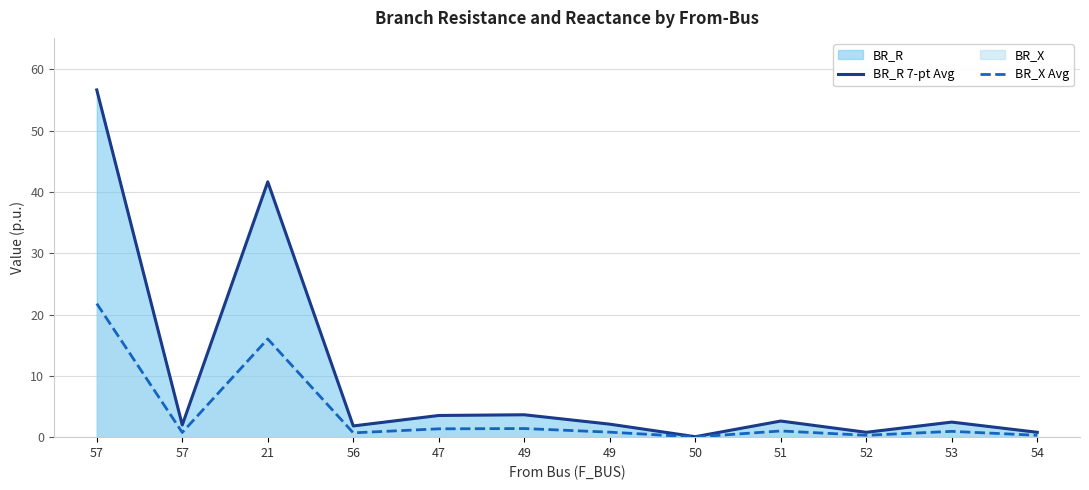

Reading right to left, what are all the values shown in this chart?

BR_R 7-pt Avg: 54=0.8	53=2.5	52=0.8	51=2.6	50=0.1	49=2.1	49=3.7	47=3.5	56=1.8	21=41.7	57=2.0	57=56.7
BR_X Avg: 54=0.3	53=0.9	52=0.3	51=1.0	50=0.0	49=0.8	49=1.4	47=1.4	56=0.7	21=16.0	57=0.8	57=21.8